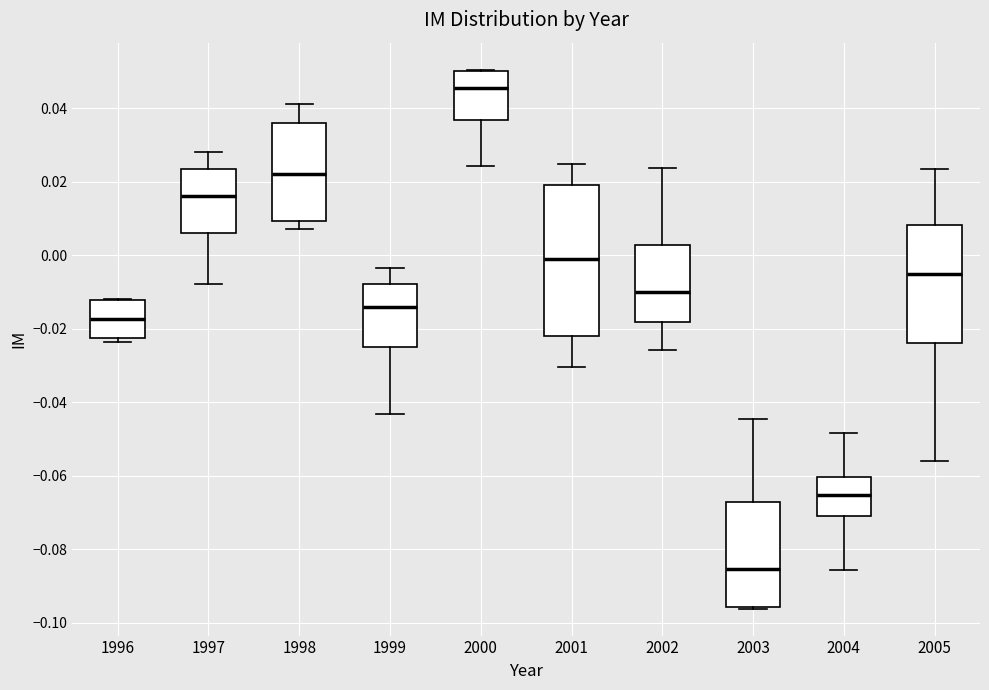

Reading left to right, transcribe this box plot: for each box, give where its median line is, the range the box spans, and where its two whiskers end, as read against the y-axis. The values are not printed on the chart, so give them approximately, as read against the axis.

1996: median -0.018, box -0.022 to -0.012, whiskers -0.024 to -0.012
1997: median 0.016, box 0.006 to 0.024, whiskers -0.008 to 0.028
1998: median 0.022, box 0.010 to 0.036, whiskers 0.008 to 0.042
1999: median -0.014, box -0.024 to -0.008, whiskers -0.044 to -0.004
2000: median 0.046, box 0.036 to 0.050, whiskers 0.024 to 0.050
2001: median -0.002, box -0.022 to 0.020, whiskers -0.030 to 0.024
2002: median -0.010, box -0.018 to 0.002, whiskers -0.026 to 0.024
2003: median -0.086, box -0.096 to -0.068, whiskers -0.096 to -0.044
2004: median -0.066, box -0.070 to -0.060, whiskers -0.086 to -0.048
2005: median -0.004, box -0.024 to 0.008, whiskers -0.056 to 0.024